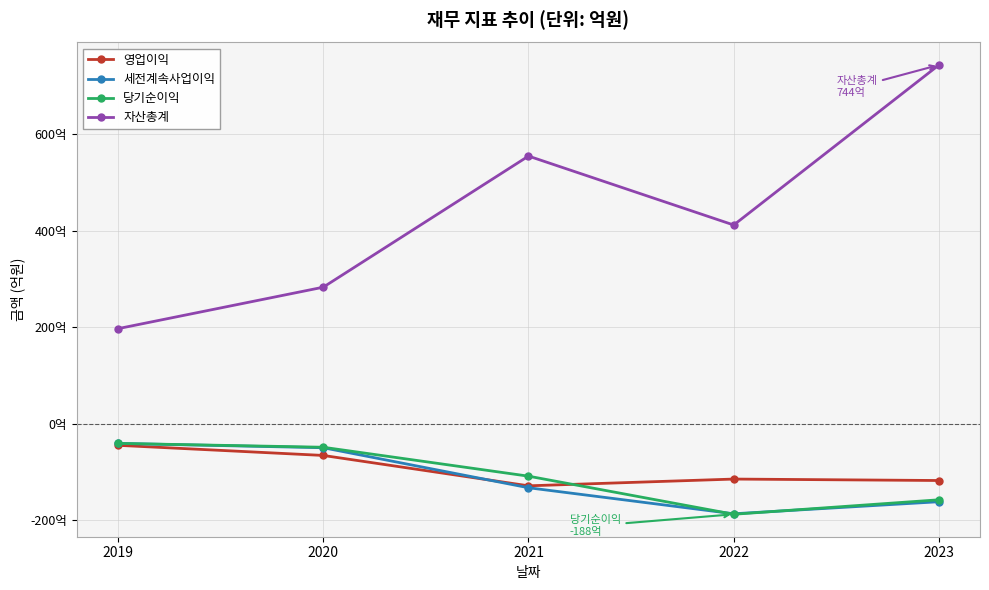

Which series has the largest total across all categories?

자산총계